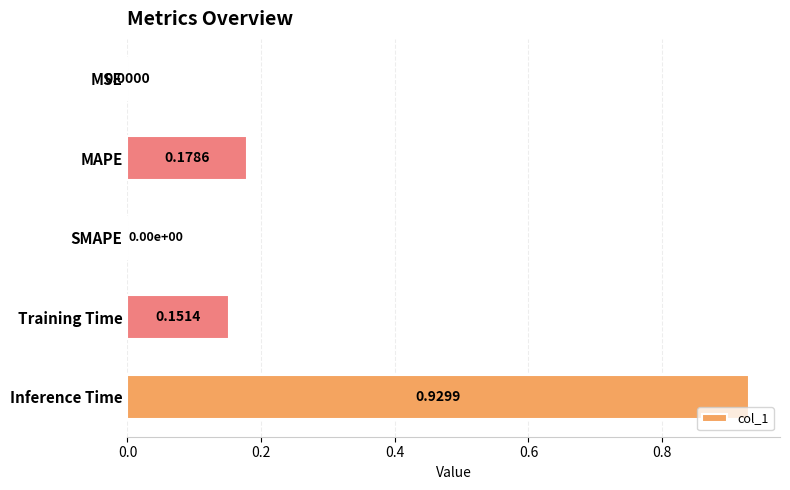

Which has a higher value, Inference Time or SMAPE?

Inference Time